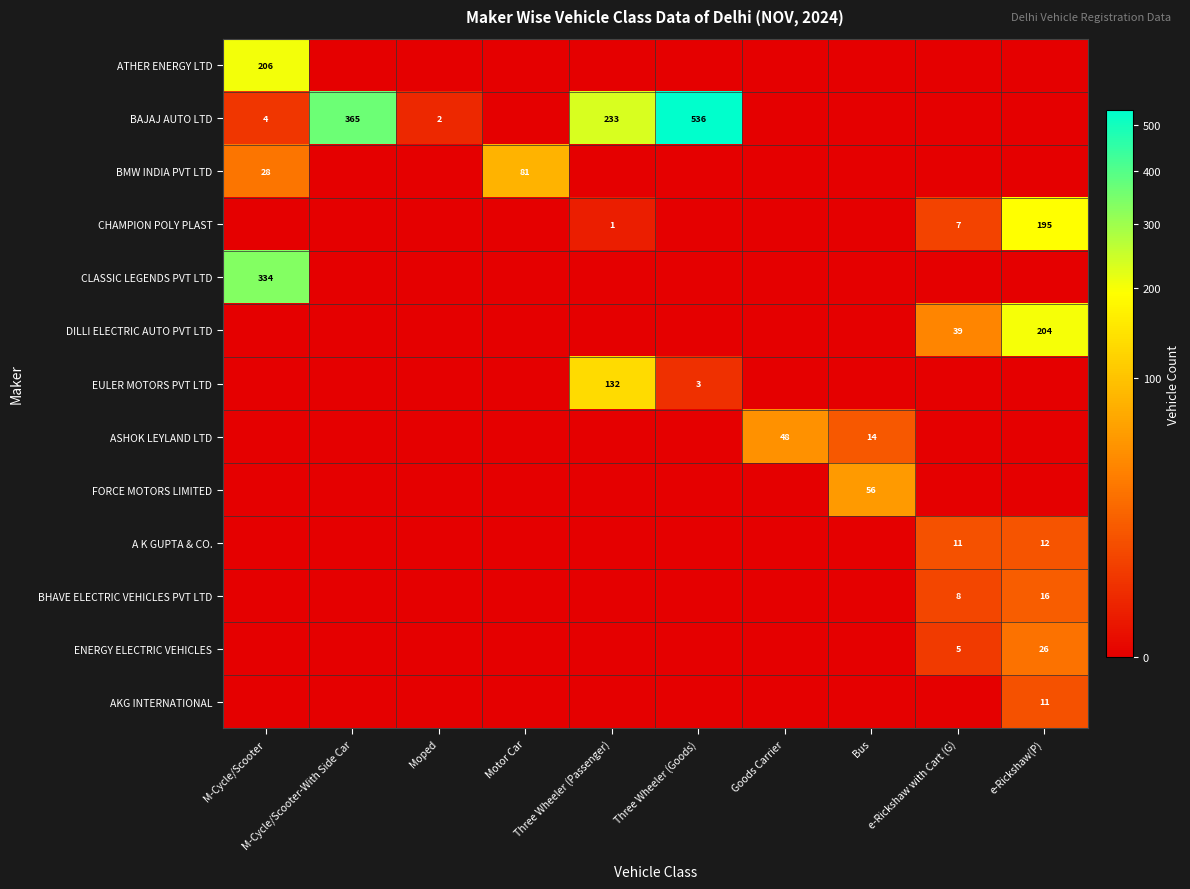

Where is A K GUPTA & CO. nearest to the value 6?

e-Rickshaw with Cart (G)